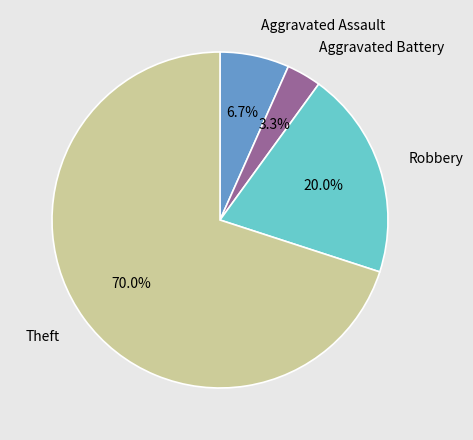

The Robbery slice represents 14% of the pie. True or false?

False